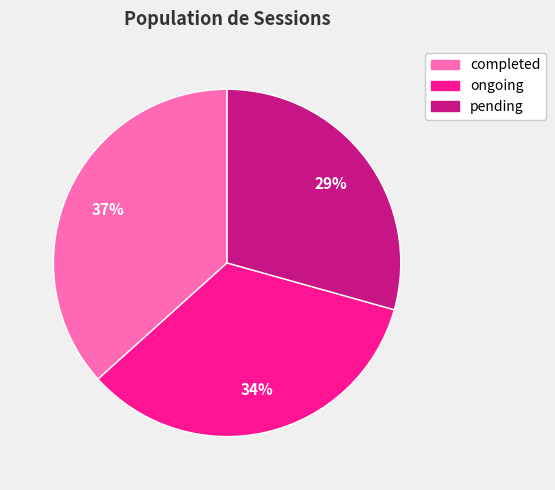

Combined, do completed and pending account for over 50%?

Yes